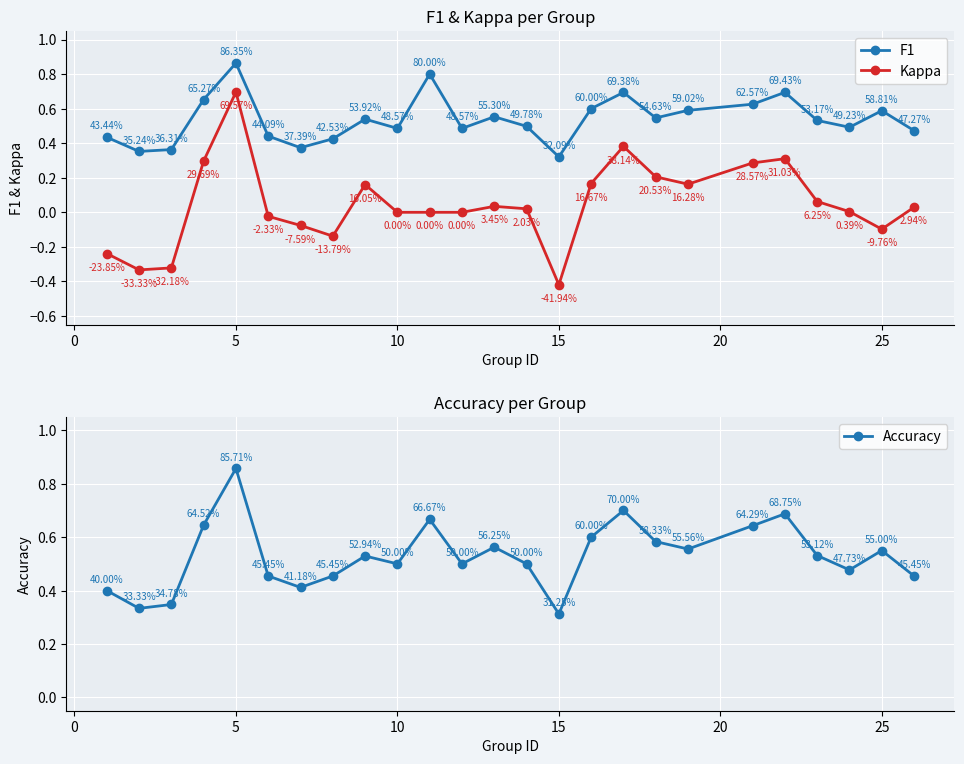

How many interior local valleys does the Accuracy series have?

7